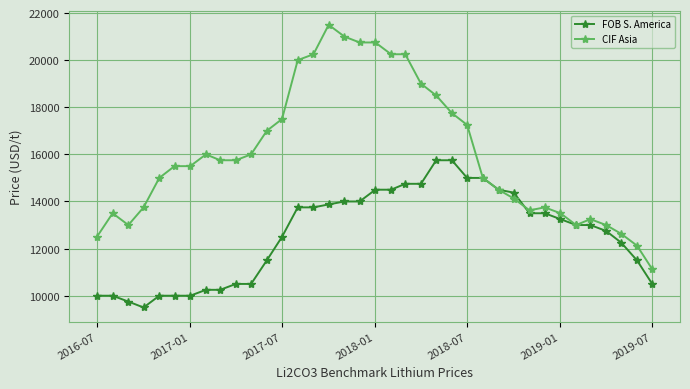

Which series has the widest spread of values?

CIF Asia